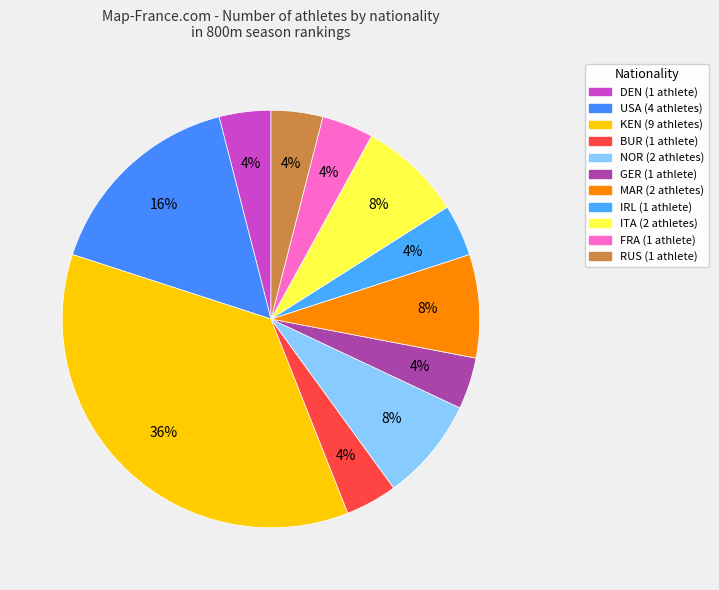

What is the largest slice in the pie chart?

KEN